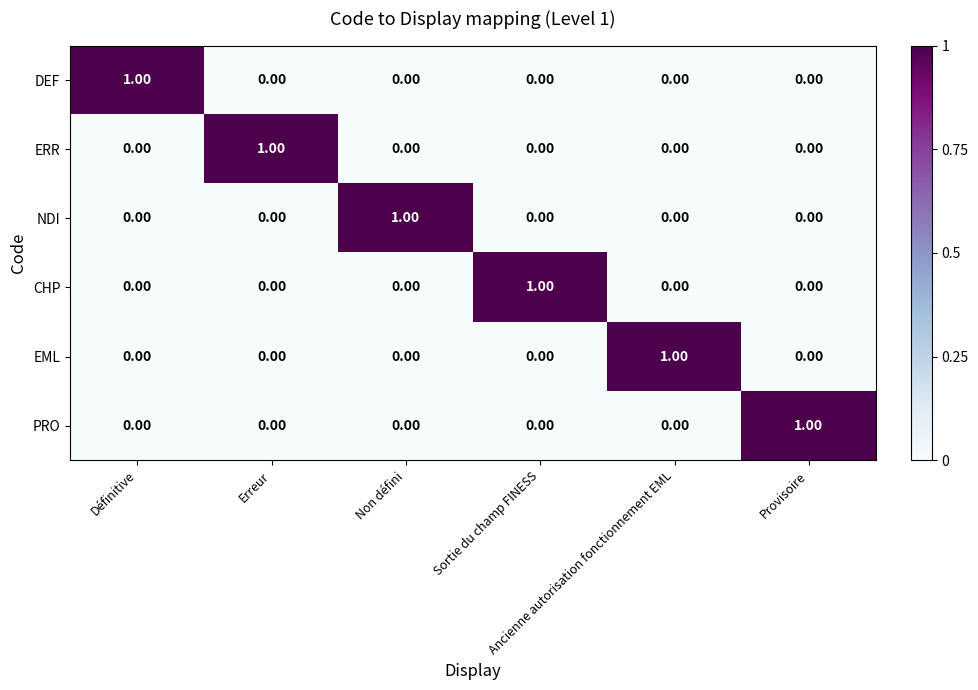

At how many categories does at least one series exceed 0?

6